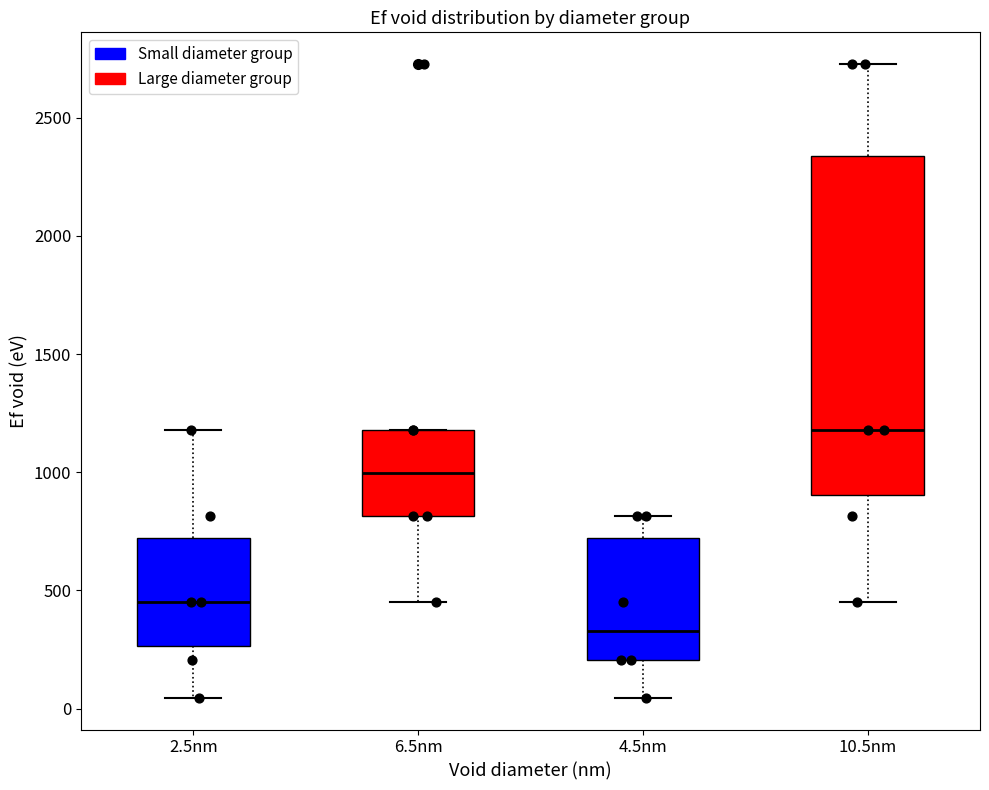

Which box is the tallest, from its lower edge to its upper edge?

10.5nm